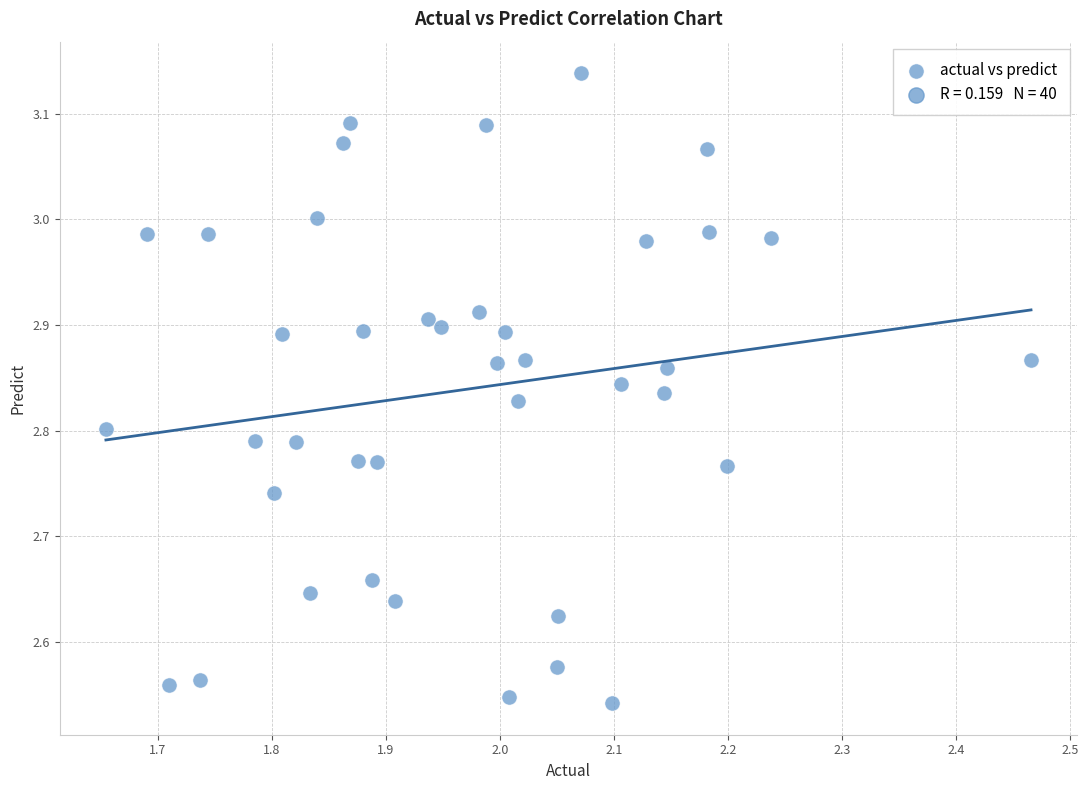

What is the range of Y values (max minus min)?

0.6